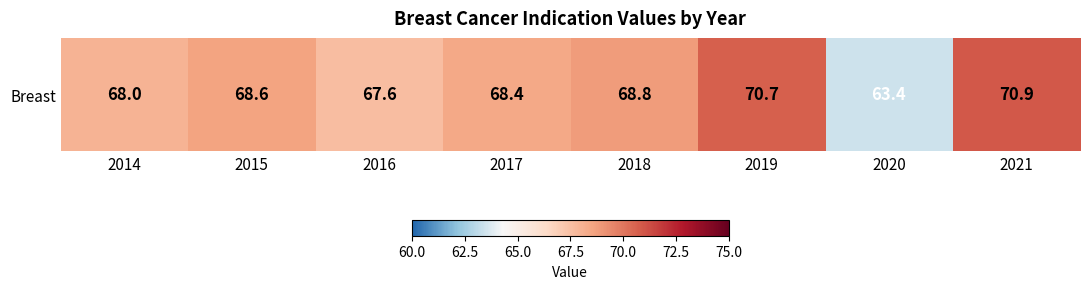

True or false: the data shows 111.5 at 2017.

False